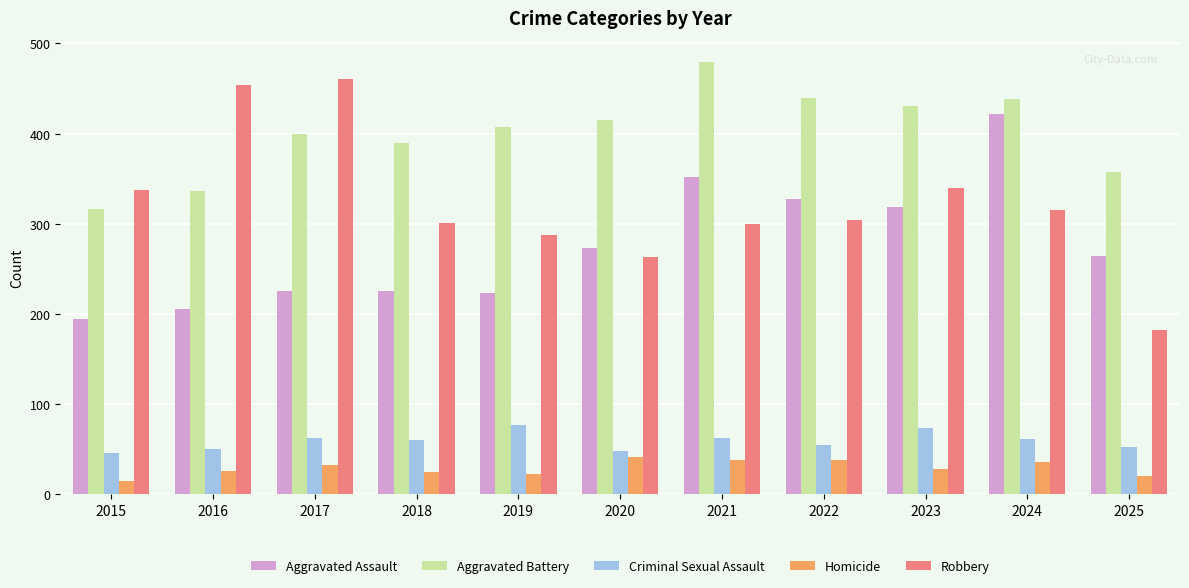

At which category is the sum across all series the highest?

2024